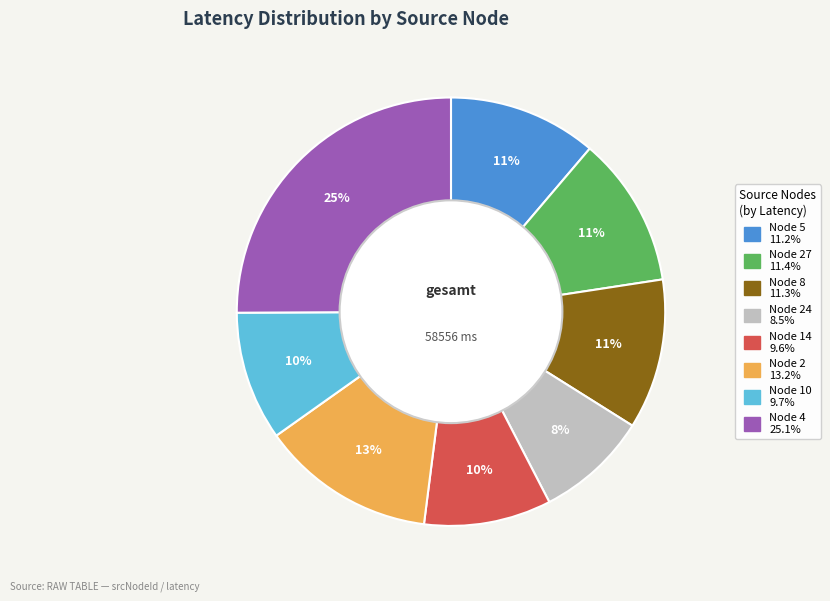

To the nearest percent, what is the average slice percentage?

12%